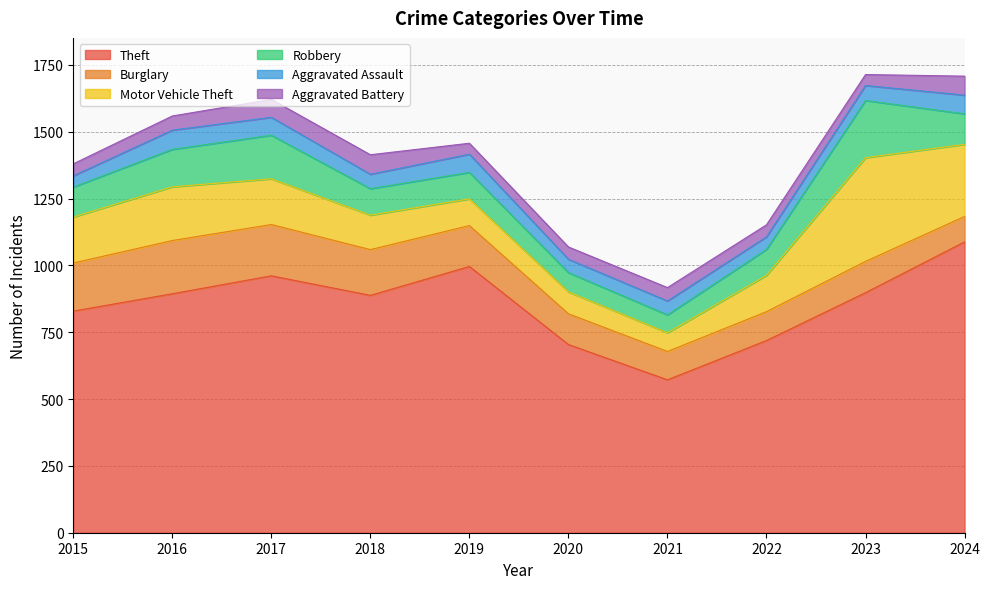

What is the minimum value for Theft?

572